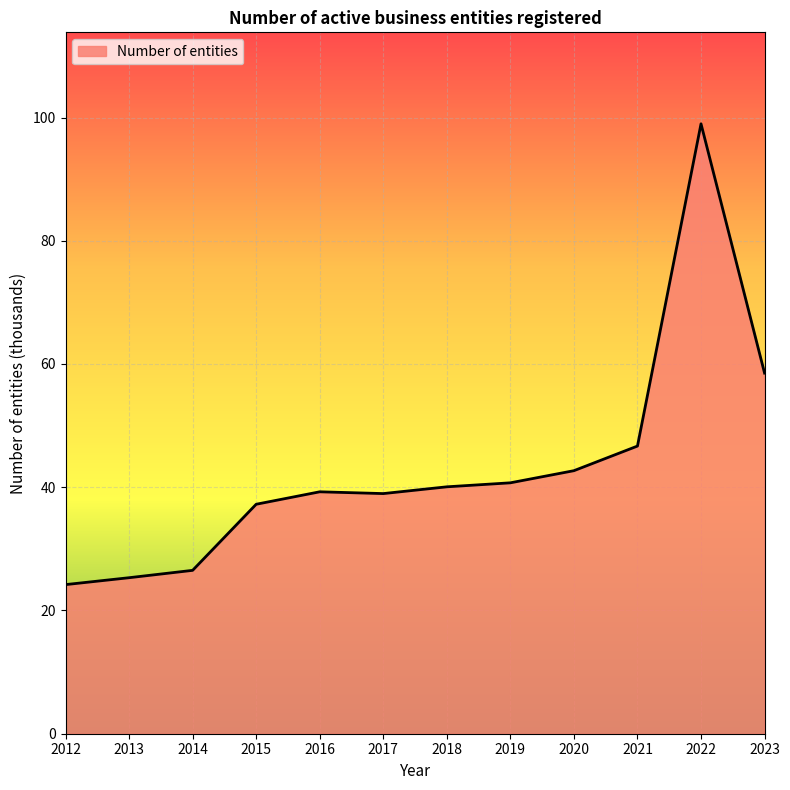

What is the difference between the maximum and minimum values?

74.8